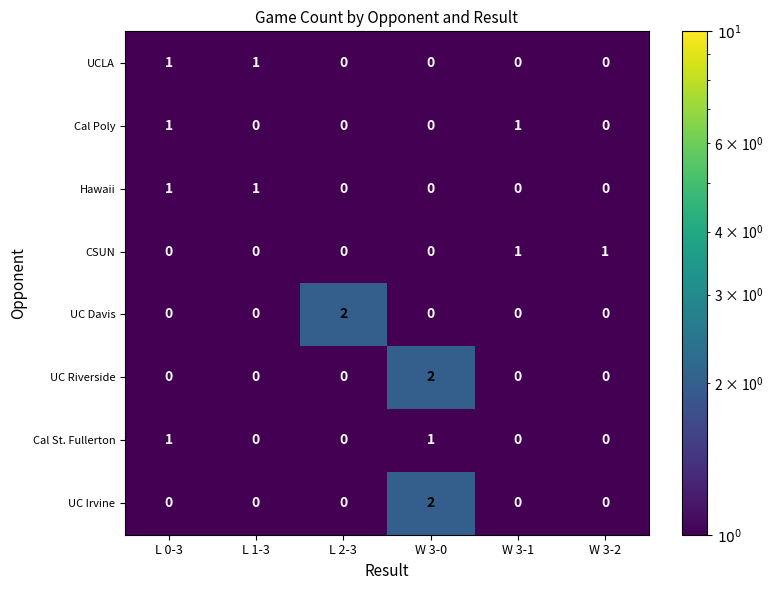

Is it true that Cal Poly equals 0 at L 1-3?

True